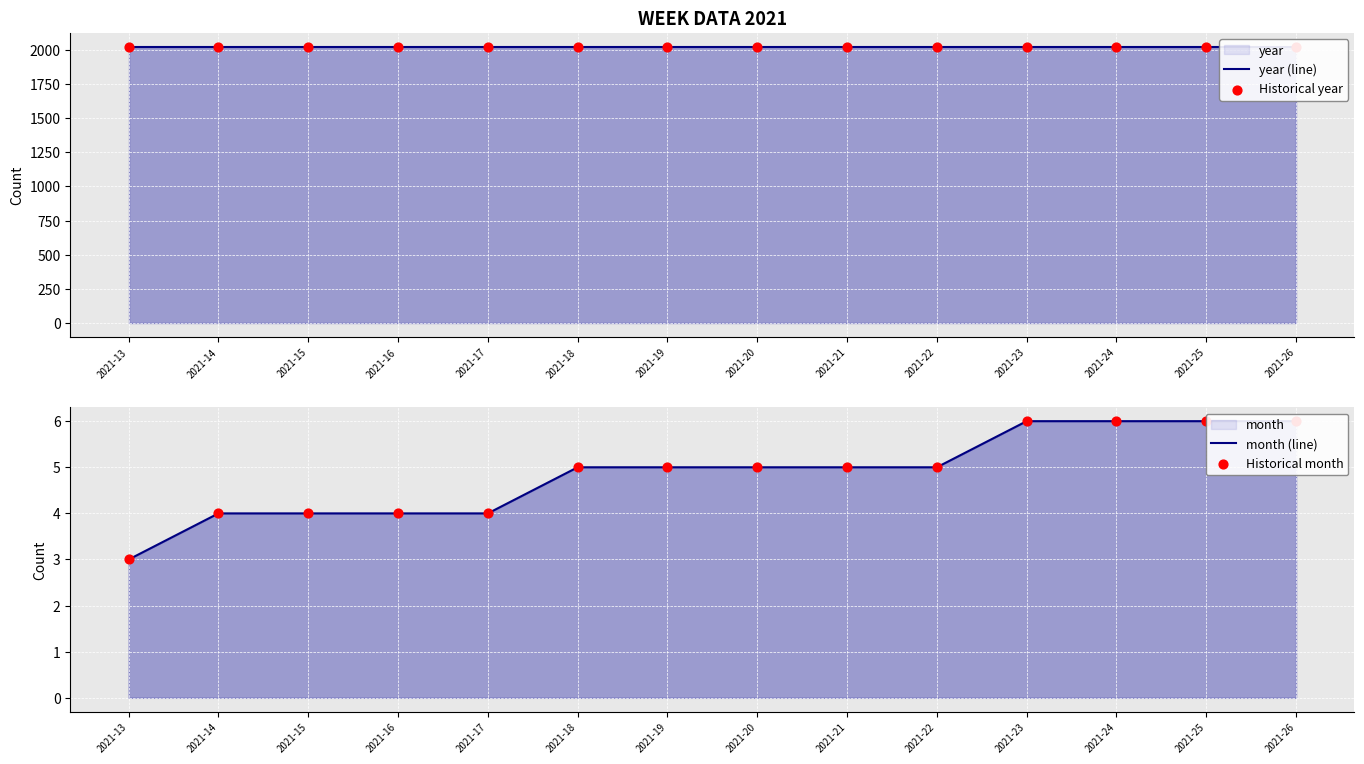

Which series has the largest Y range (max minus min)?

month (line)